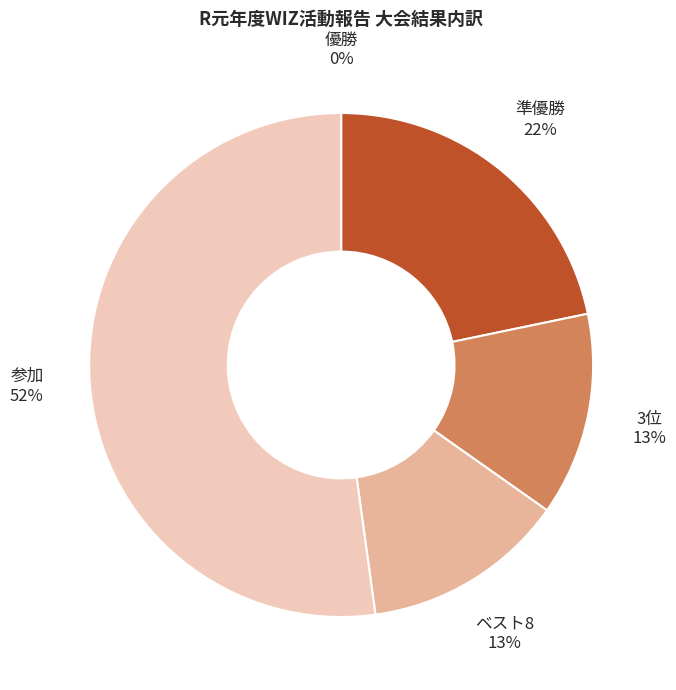

True or false: 参加 accounts for 52% of the total.

True